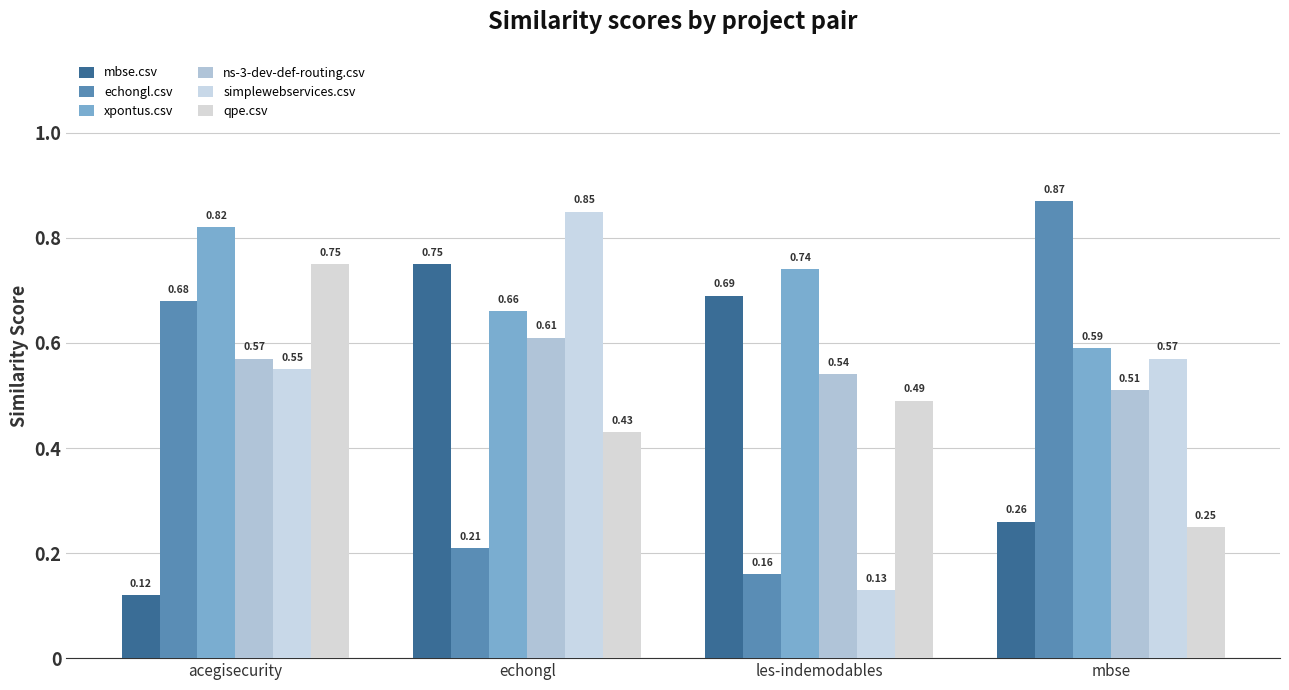

What is the label of the 2nd bar from the left?

echongl